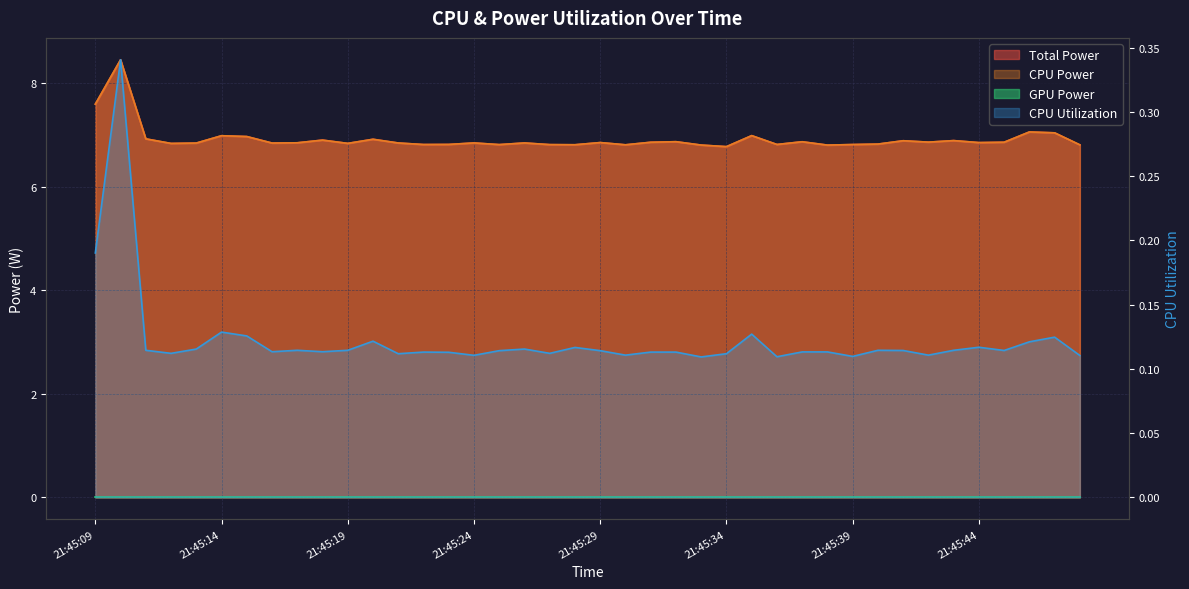

List the labels in order of CPU Utilization value, largest first.

21:45:10, 21:45:09, 21:45:14, 21:45:35, 21:45:15, 21:45:47, 21:45:20, 21:45:46, 21:45:44, 21:45:28, 21:45:13, 21:45:26, 21:45:11, 21:45:17, 21:45:19, 21:45:40, 21:45:43, 21:45:41, 21:45:45, 21:45:25, 21:45:29, 21:45:16, 21:45:18, 21:45:37, 21:45:38, 21:45:22, 21:45:31, 21:45:32, 21:45:23, 21:45:12, 21:45:27, 21:45:21, 21:45:34, 21:45:30, 21:45:42, 21:45:24, 21:45:48, 21:45:39, 21:45:36, 21:45:33